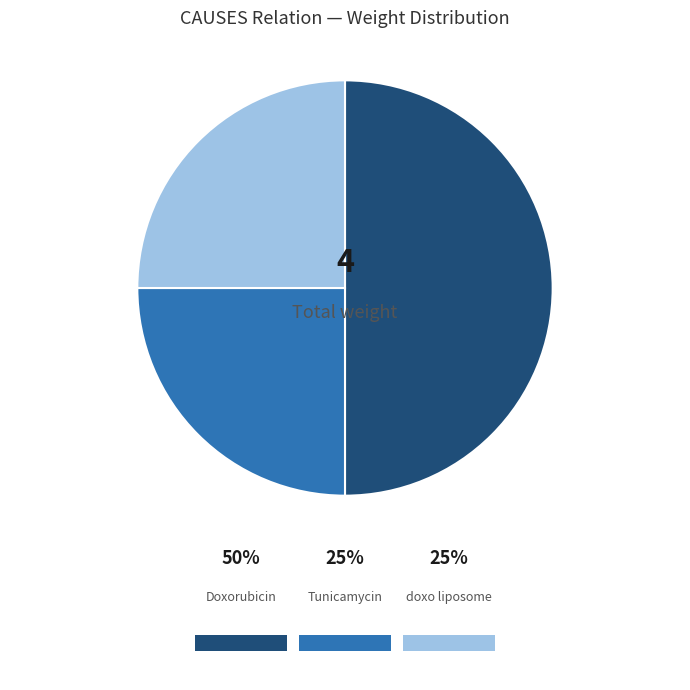

Which category has the smallest portion of the pie?

Tunicamycin (C0041385)